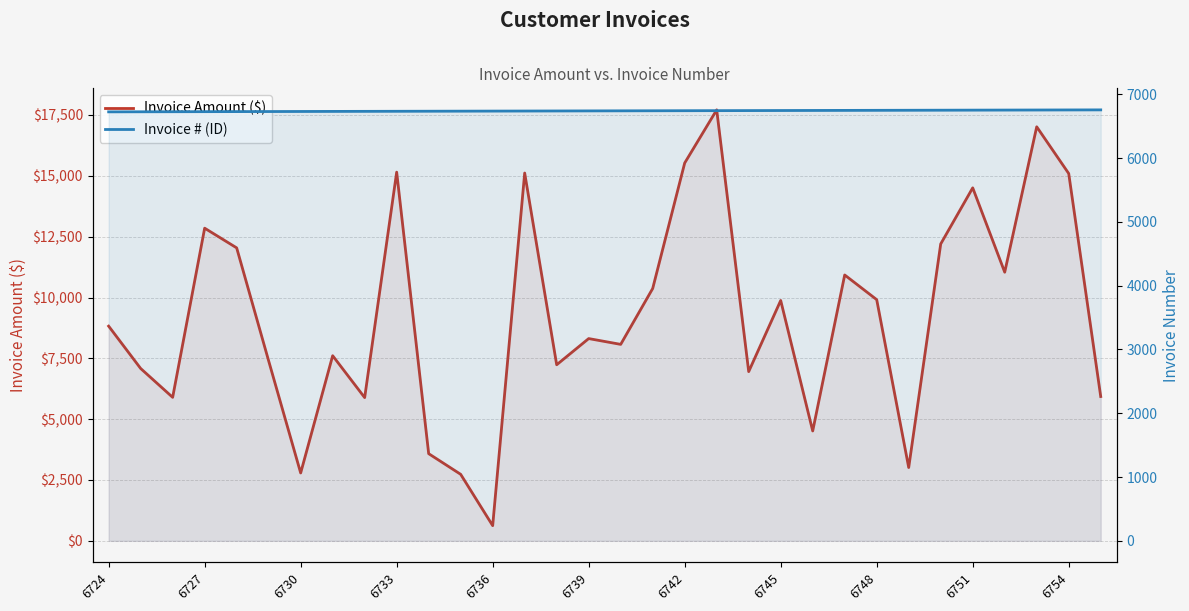

What is the difference between the maximum and minimum values in the Invoice Amount ($) series?

17087